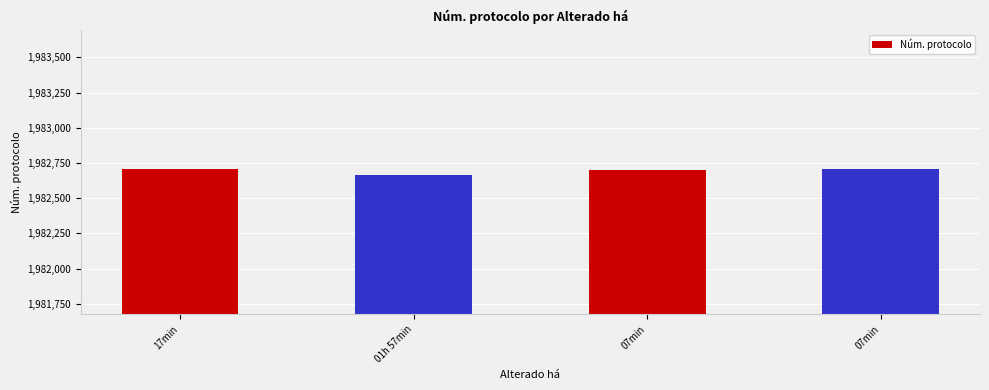

How many distinct data groups are displayed?

1